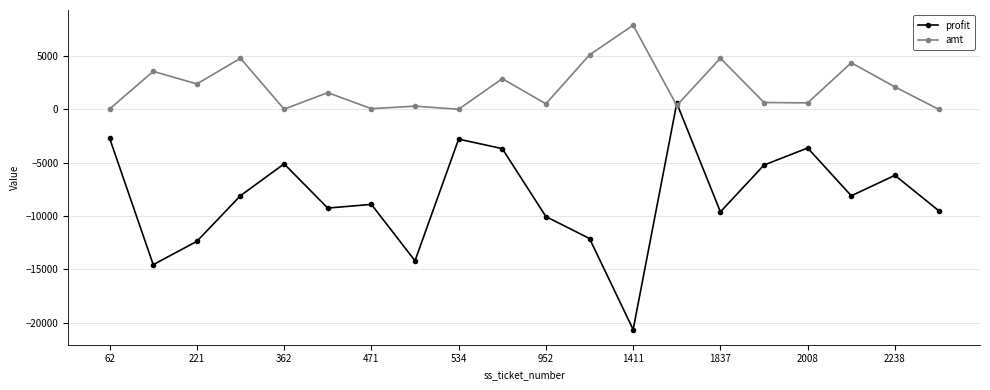

Count the number of data series in this chart.

2